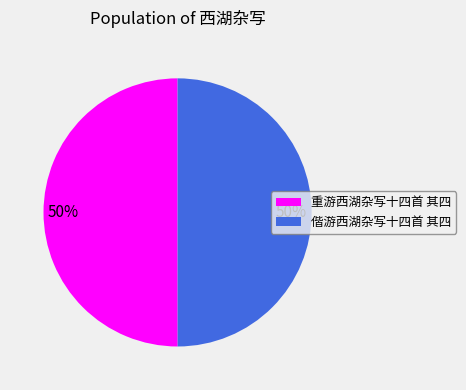

The 重游西湖杂写十四首 其四 slice represents 50% of the pie. True or false?

True